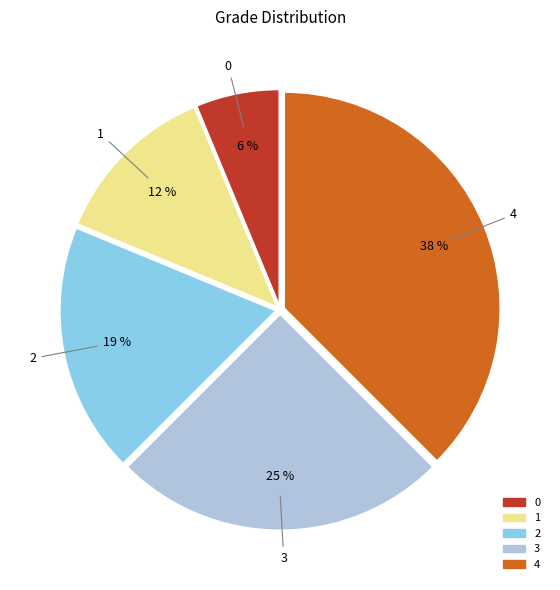

To the nearest percent, what is the difference between the 3 and 2 slice percentages?

6%